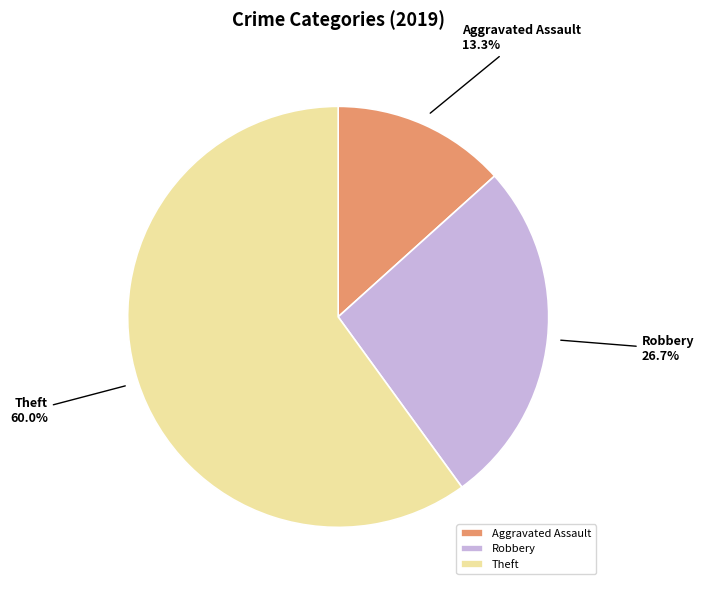

Between Theft and Robbery, which is larger?

Theft